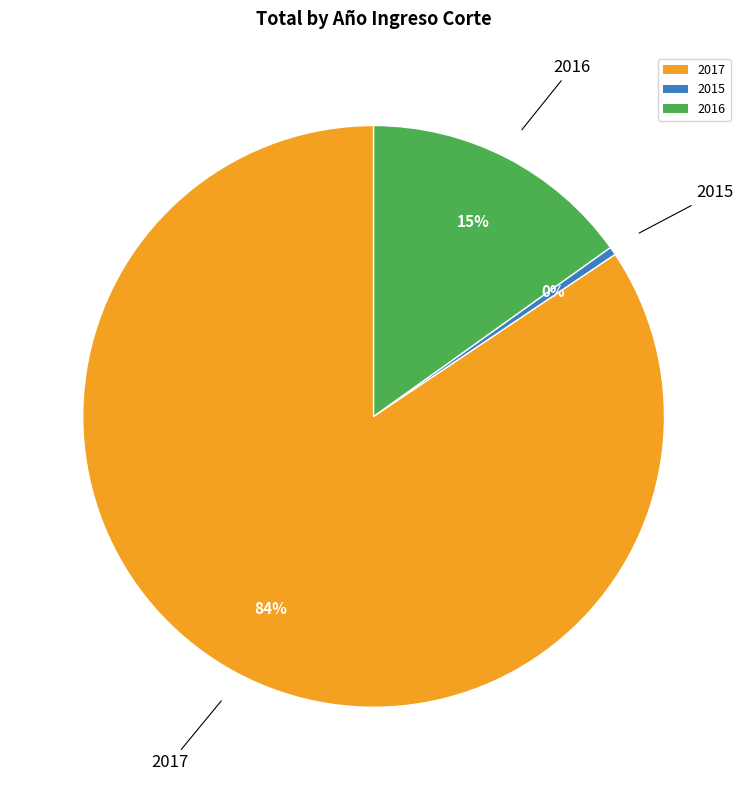

Rank the categories by value from lowest to highest.

2015, 2016, 2017